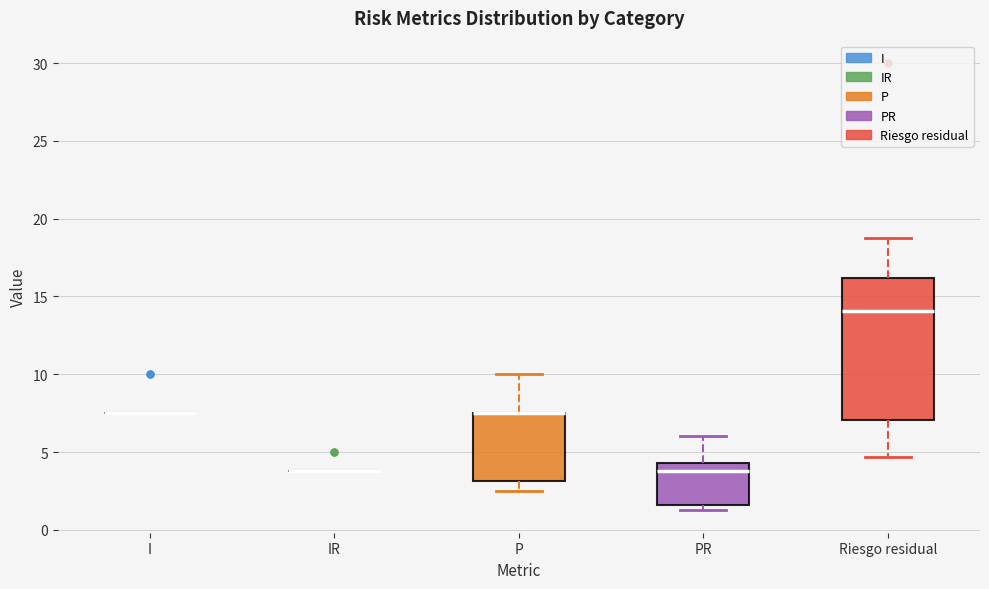

Reading left to right, transcribe this box plot: for each box, give where its median line is, the range the box spans, and where its two whiskers end, as read against the y-axis. The values are not printed on the chart, so give them approximately, as read against the axis.

I: box collapsed to a line at 7.5, whiskers 7.5 to 7.5
IR: box collapsed to a line at 4.0, whiskers 4.0 to 4.0
P: median 7.5 (drawn on the box's upper edge), box 3.0 to 7.5, whiskers 2.5 to 10.0
PR: median 4.0, box 1.5 to 4.5, whiskers 1.5 (just below the box's lower edge) to 6.0
Riesgo residual: median 14.0, box 7.0 to 16.0, whiskers 4.5 to 19.0